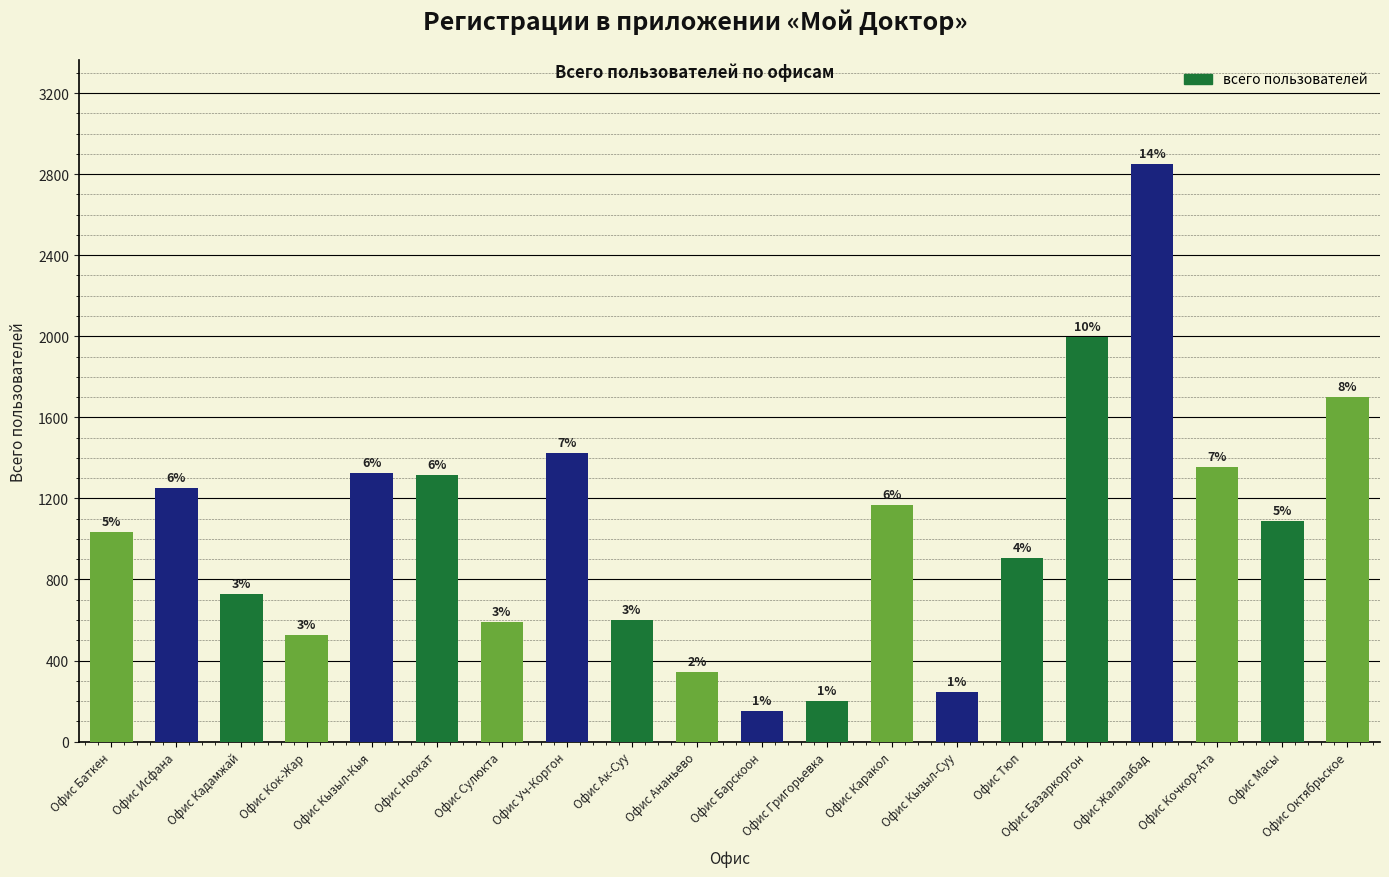

List the labels in order of value, smallest first.

Офис Барскоон, Офис Григорьевка, Офис Кызыл-Суу, Офис Ананьево, Офис Кок-Жар, Офис Сулюкта, Офис Ак-Суу, Офис Кадамжай, Офис Тюп, Офис Баткен, Офис Масы, Офис Каракол, Офис Исфана, Офис Ноокат, Офис Кызыл-Кыя, Офис Кочкор-Ата, Офис Уч-Коргон, Офис Октябрьское, Офис Базаркоргон, Офис Жалалабад